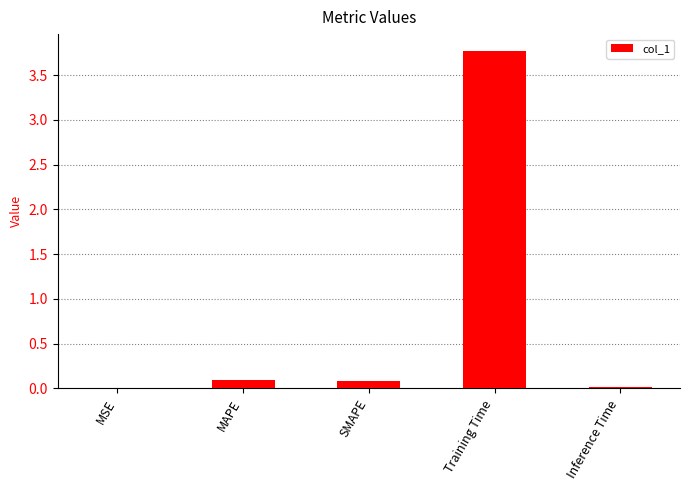

The value at MSE is 0.0. True or false?

True